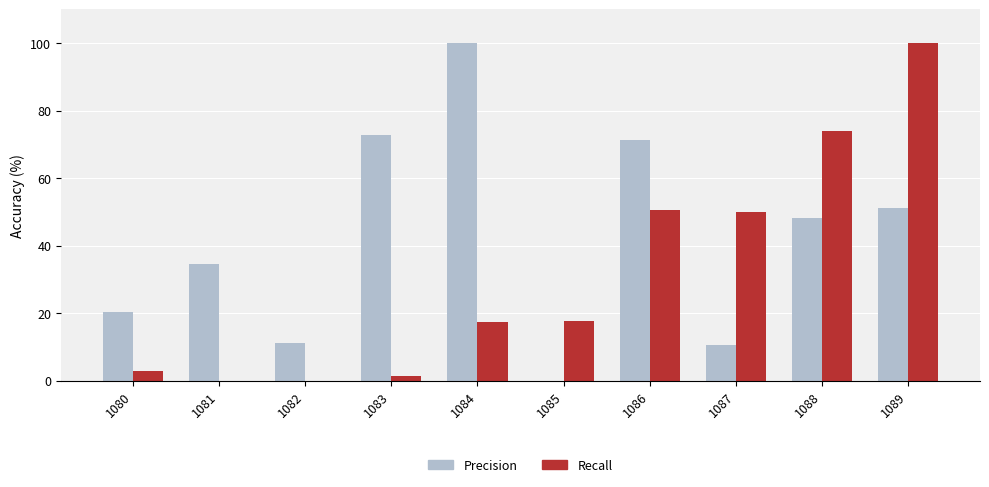

Is it true that Precision equals 27.0 at 1088?

False